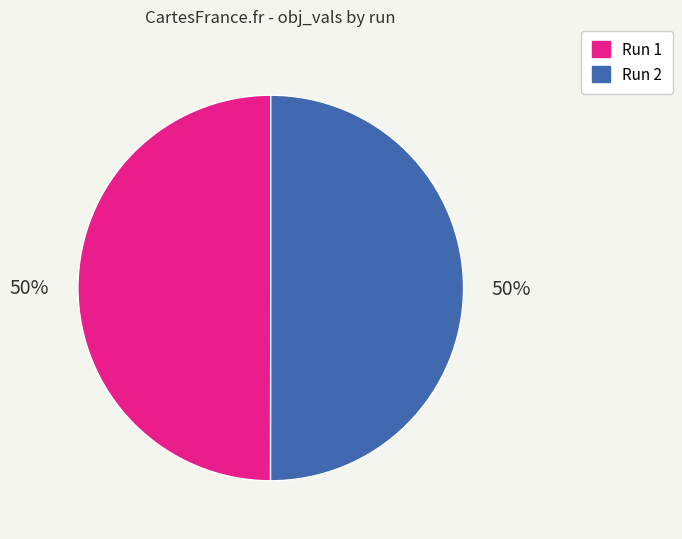

The Run 1 slice represents 57% of the pie. True or false?

False